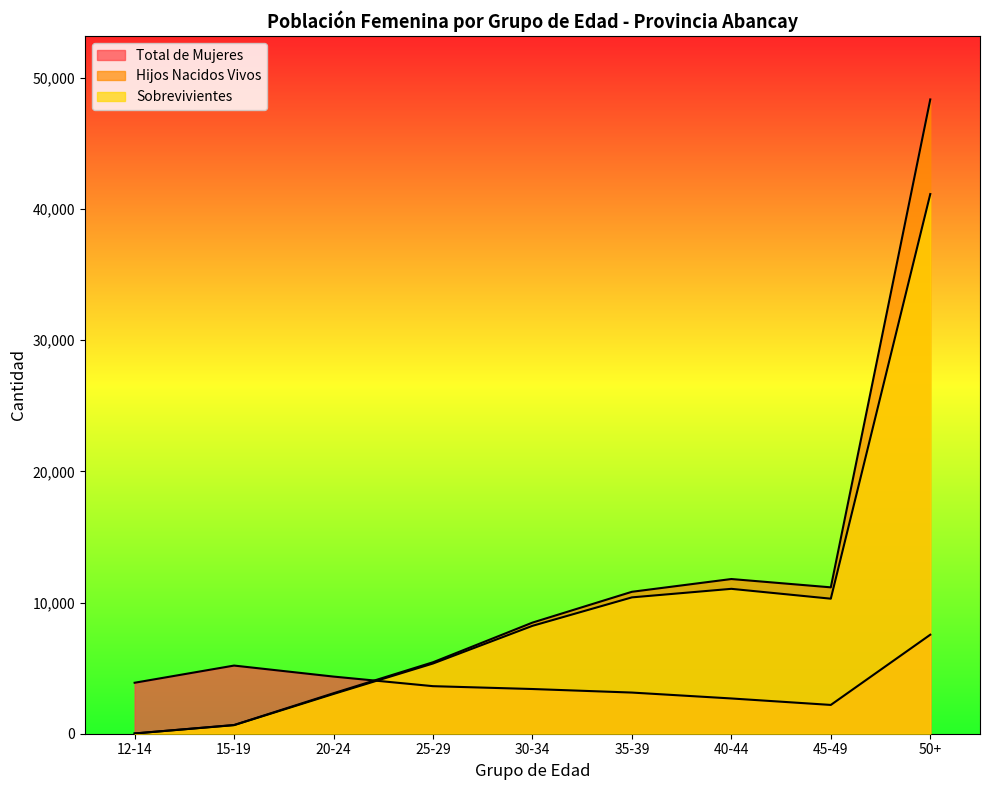

Reading right to left, list all the values displayed in this chart.

Total de Mujeres: 7548	2195	2688	3138	3408	3625	4356	5196	3886
Hijos Nacidos Vivos: 48353	11159	11793	10820	8471	5448	3087	665	19
Sobrevivientes: 41139	10294	11045	10394	8224	5352	3031	654	19